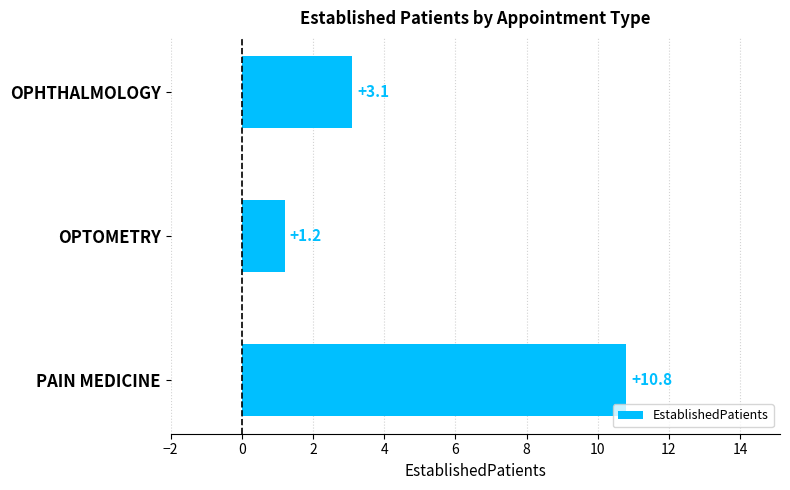

Rank the categories by value from lowest to highest.

OPTOMETRY, OPHTHALMOLOGY, PAIN MEDICINE